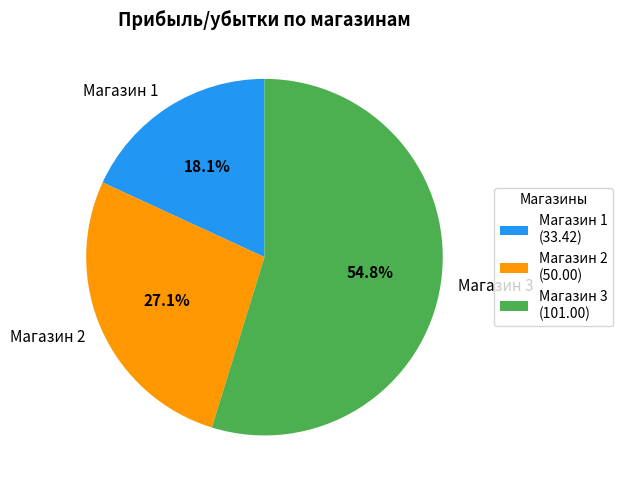

Which slice is the largest?

Магазин 3